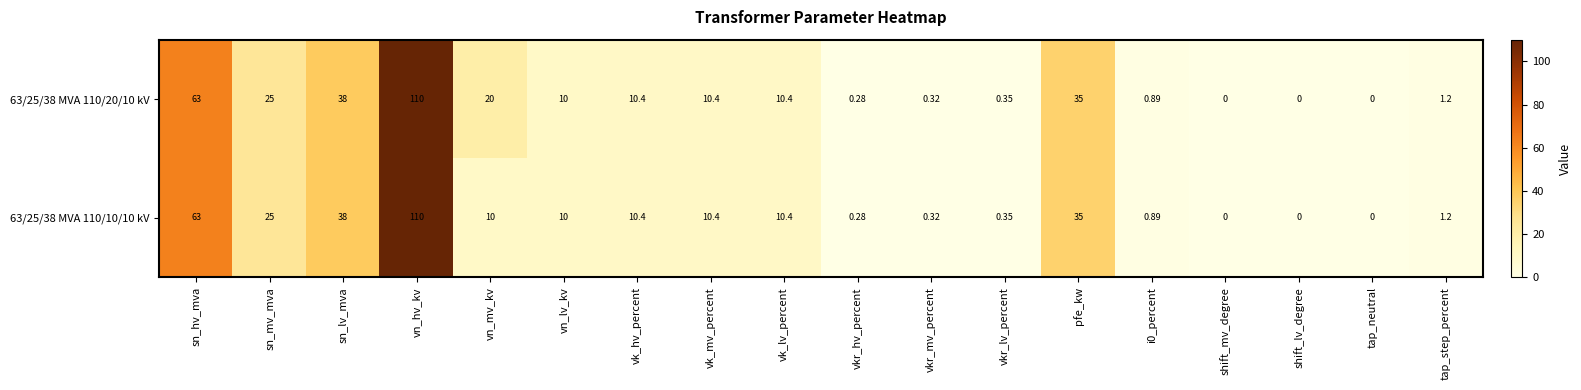

Where does the 63/25/38 MVA 110/10/10 kV series first go above 10?

sn_hv_mva